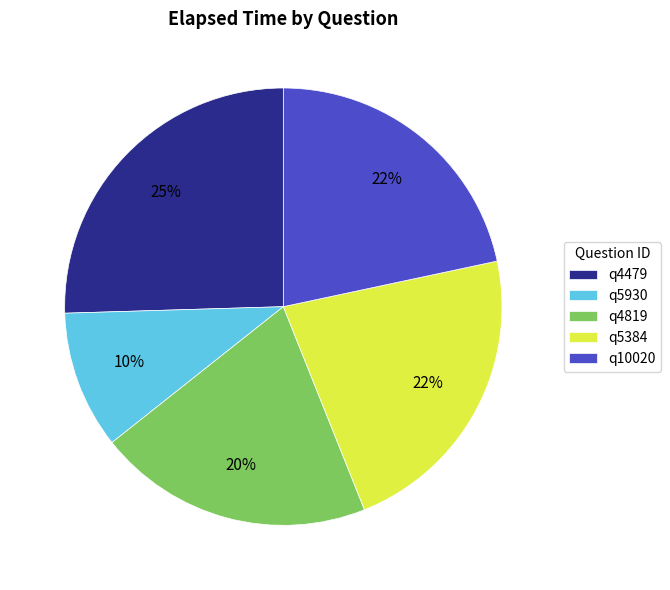

To the nearest percent, what portion does q10020 represent?

22%